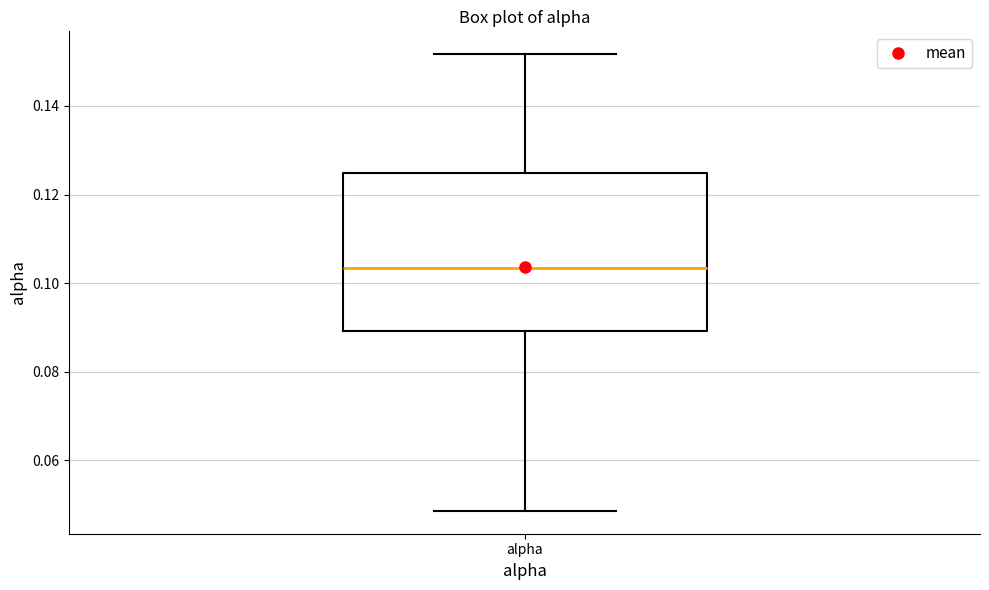

Where does the median line of the box for alpha sit on the y-axis? The values are not printed on the chart, so give them approximately, as read against the axis.

0.104